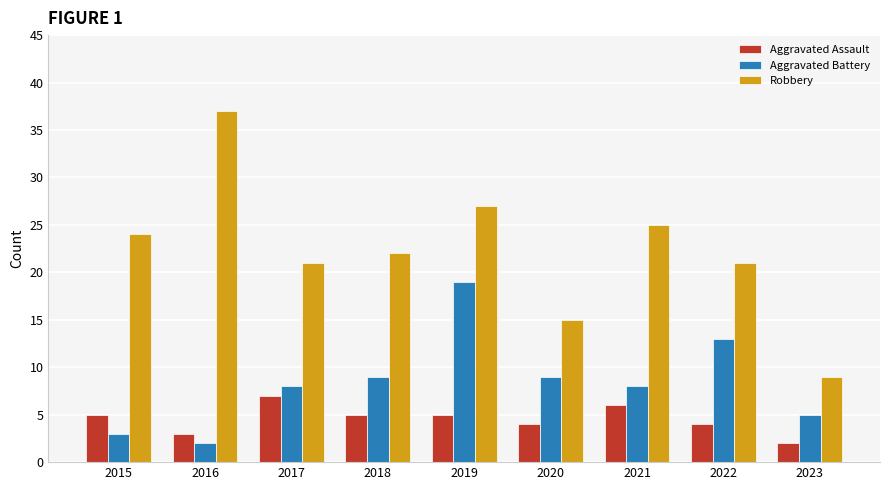

Which category has the highest value in the Robbery series?

2016